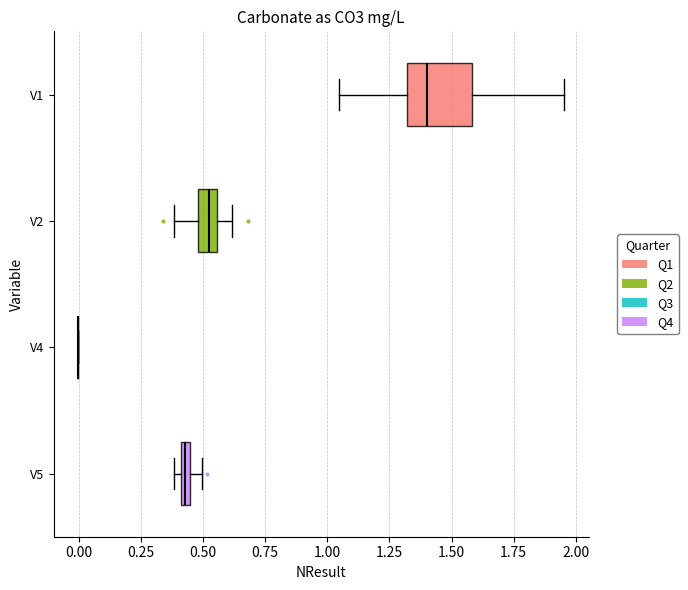

Which box is the widest, from its left edge to its right edge?

V1